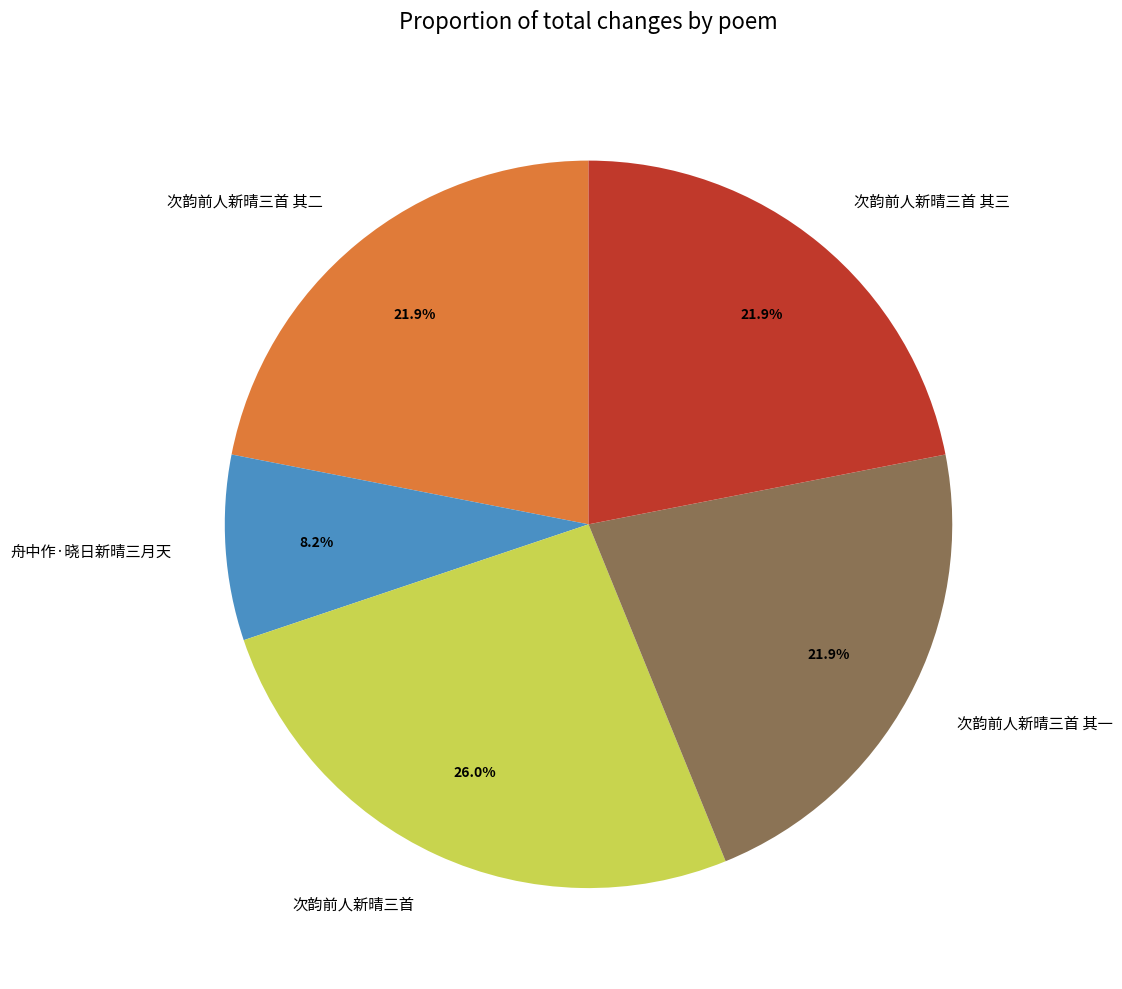

Is there any slice that represents more than half of the pie?

No